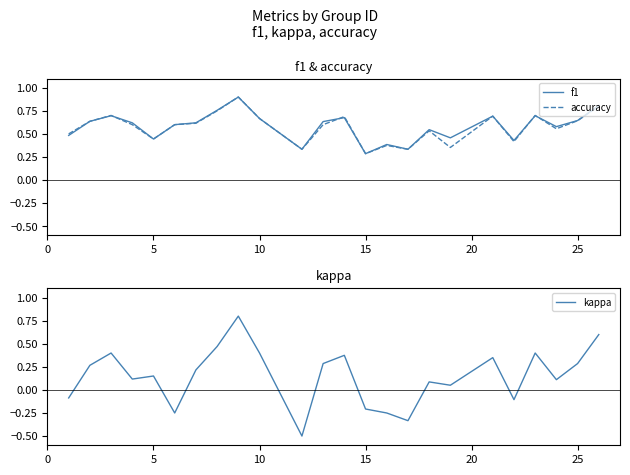

What is the maximum value for kappa?

0.8